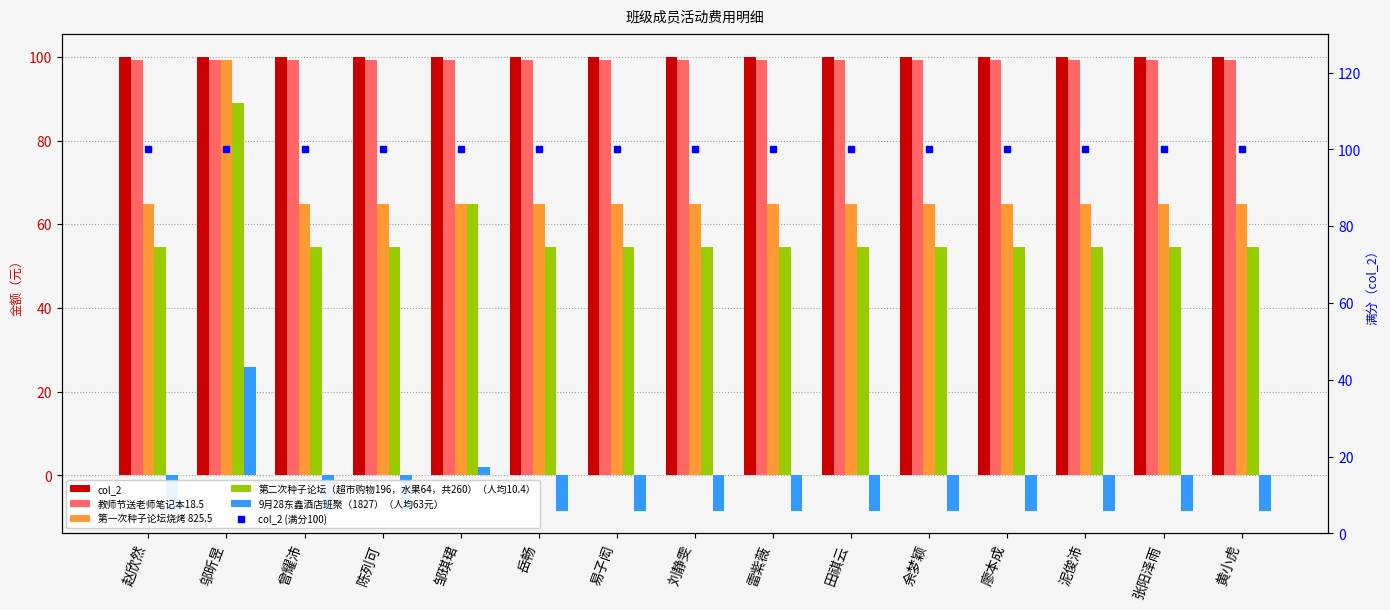

How many categories are shown in the chart?

15